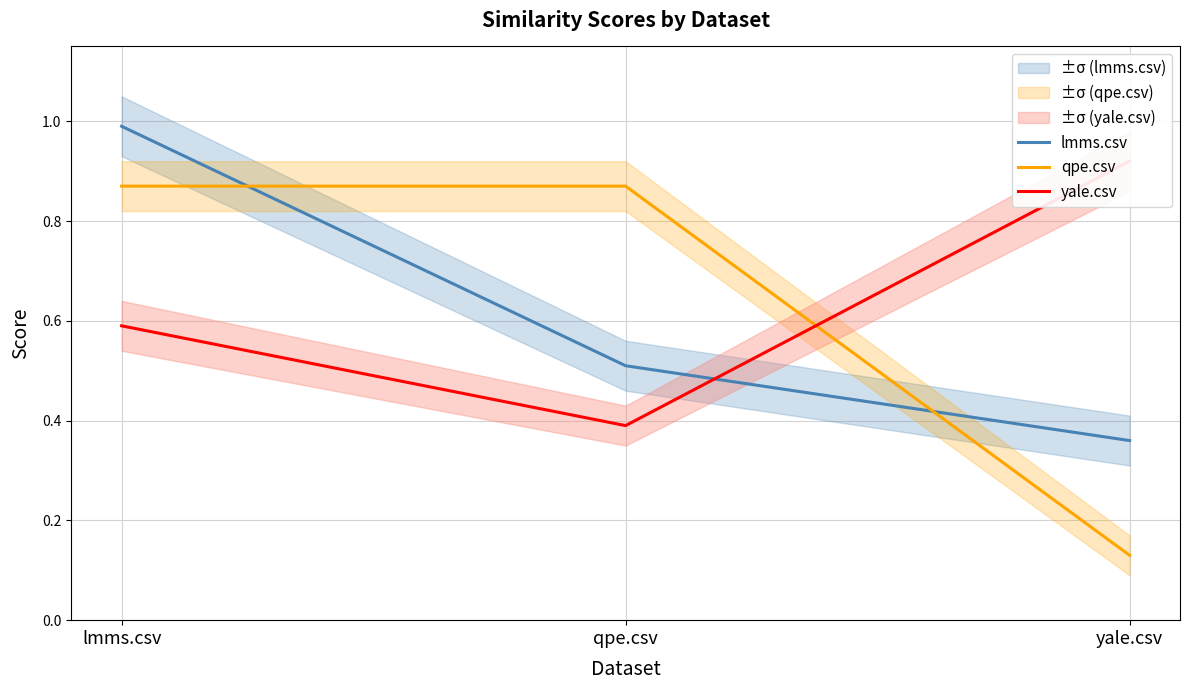

Reading left to right, extract all data points from this chart.

lmms.csv: lmms.csv=1.0	qpe.csv=0.5	yale.csv=0.4
qpe.csv: lmms.csv=0.9	qpe.csv=0.9	yale.csv=0.1
yale.csv: lmms.csv=0.6	qpe.csv=0.4	yale.csv=0.9